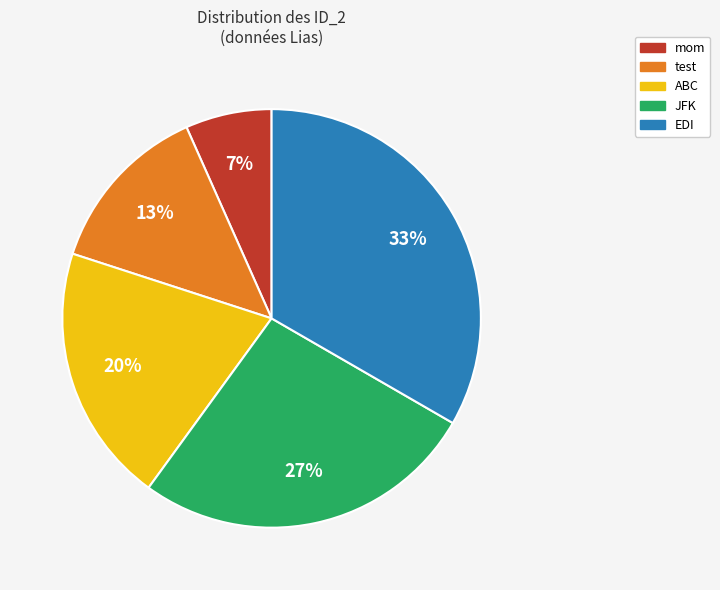

To the nearest percent, what is the combined percentage of ABC and JFK?

47%